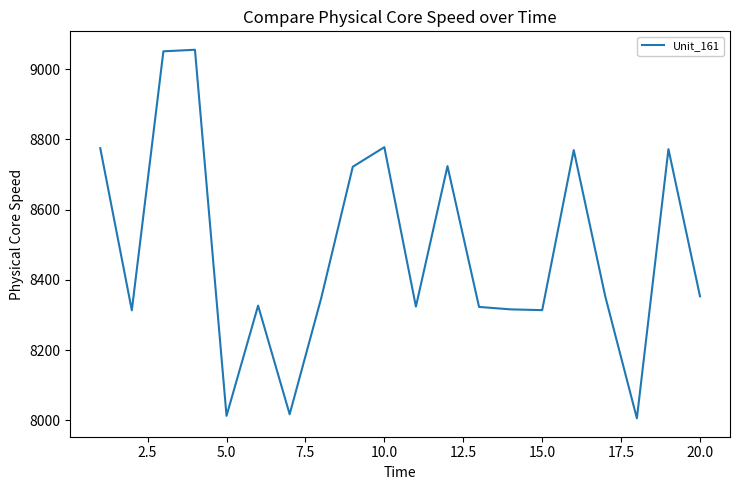

What is the minimum value shown in the chart?

8005.7